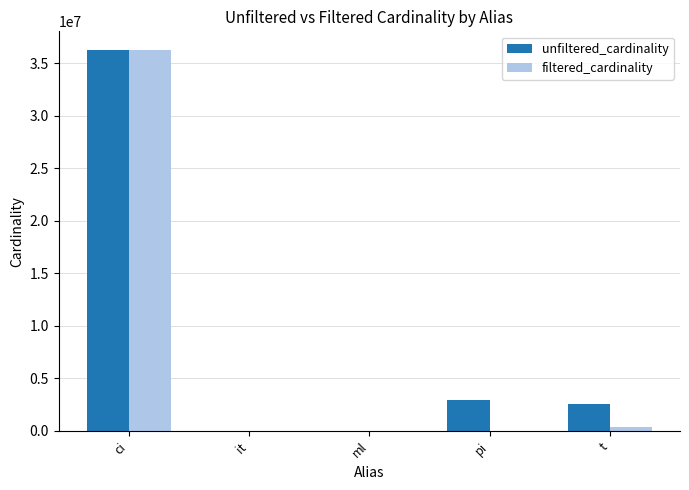

At which category is the sum across all series the highest?

ci